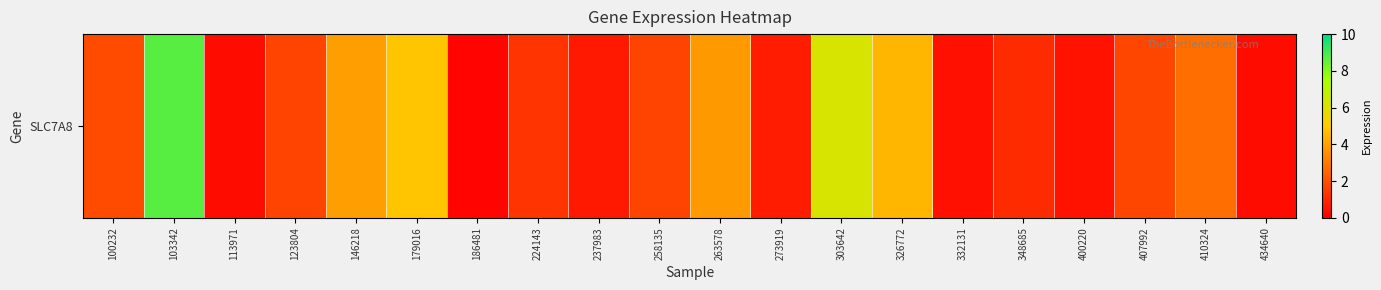

The chart shows a value of 0.5 at 434640. True or false?

False